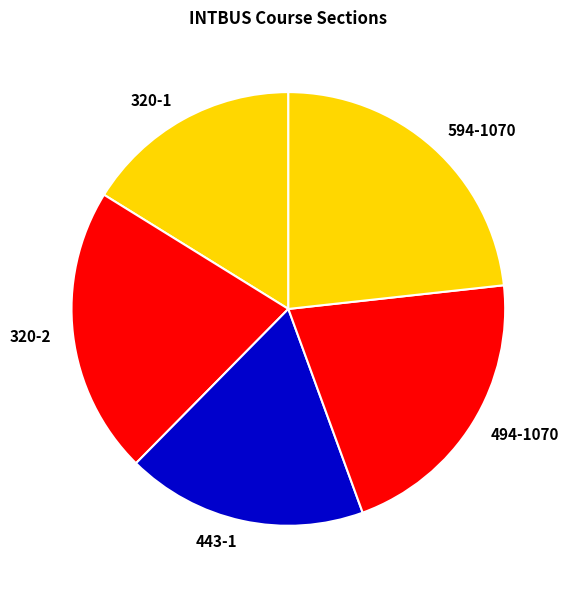

Which has a higher value, 443-1 or 320-1?

443-1